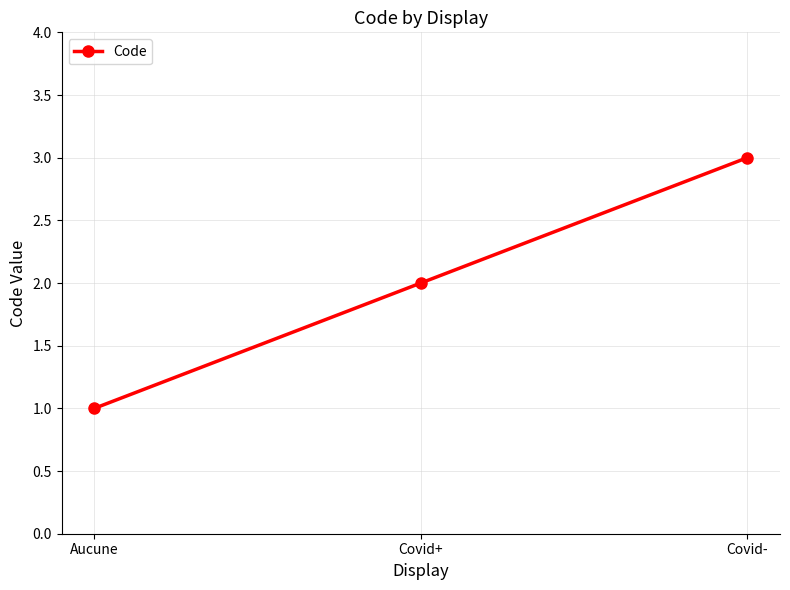

Which label corresponds to the smallest value in the chart?

Aucune